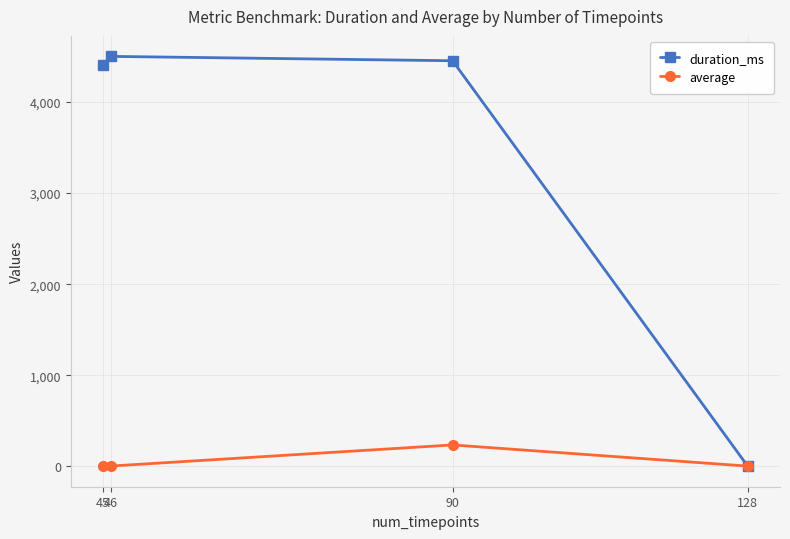

Rank the series by their average value, from lowest to highest.

average, duration_ms